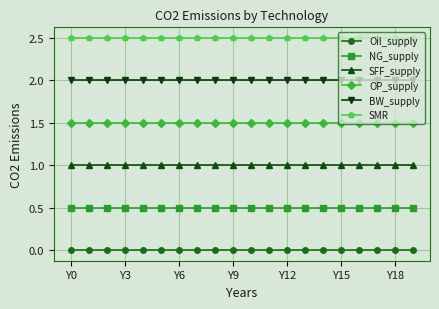

Which series has the largest total across all categories?

SMR